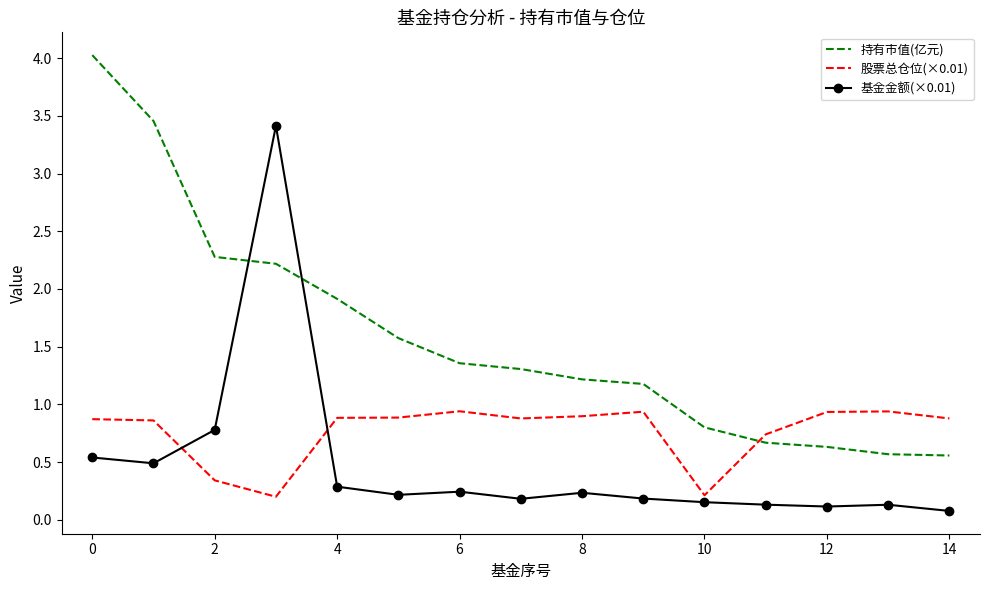

What is the sum of all 股票总仓位(×0.01) values?

11.4